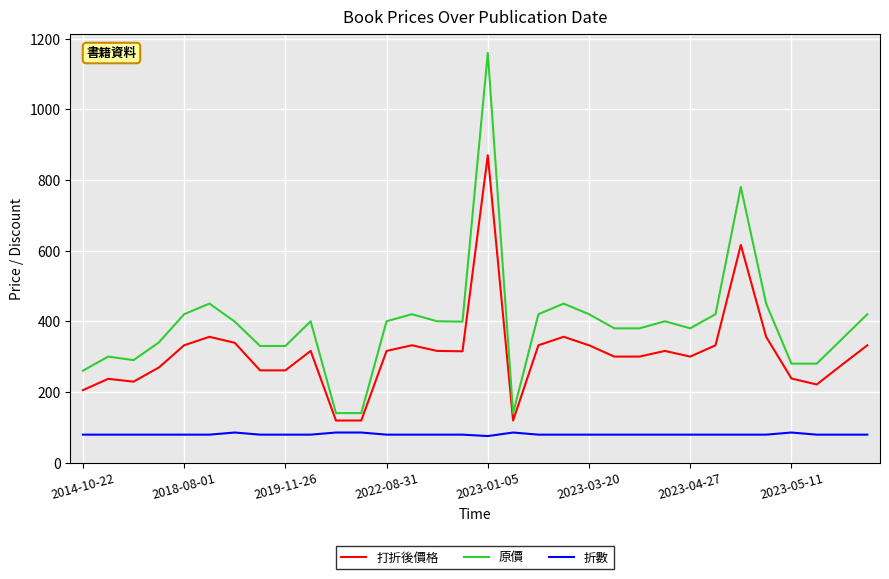

True or false: 折數 and 打折後價格 intersect in this chart.

False